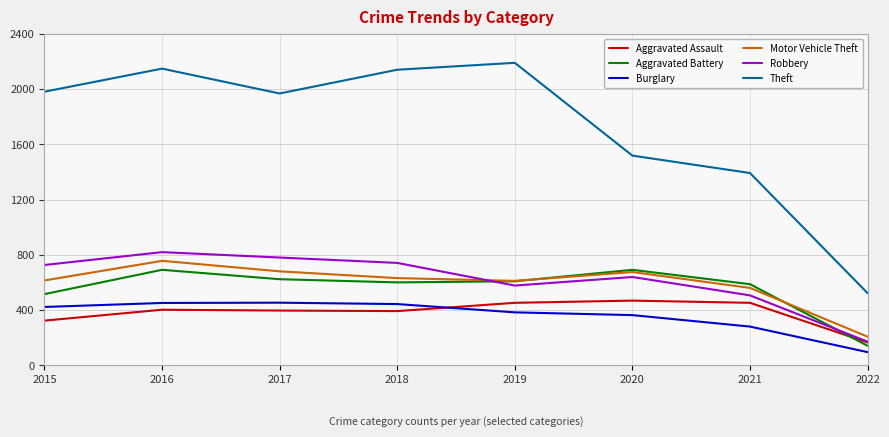

What is the sum of the Aggravated Battery values at 2015 and 2021?

1102